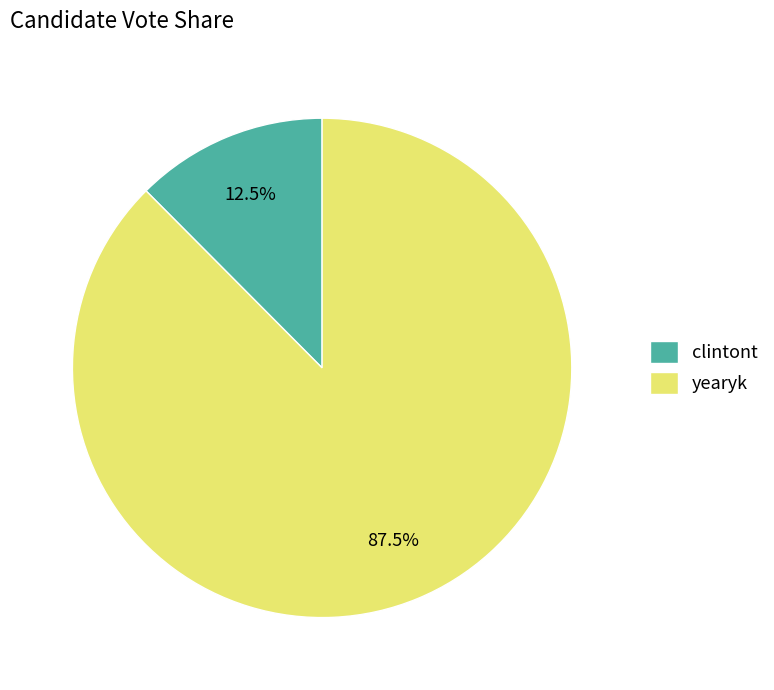

To the nearest percent, what is the difference between the yearyk and clintont slice percentages?

75%